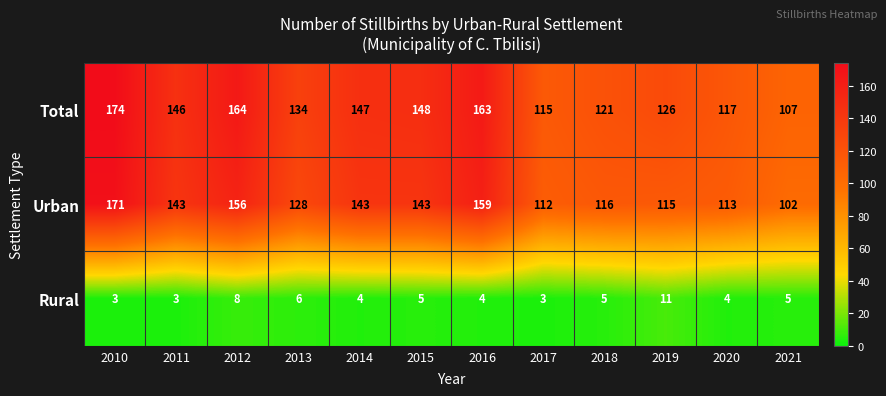

How many series are shown in this chart?

3